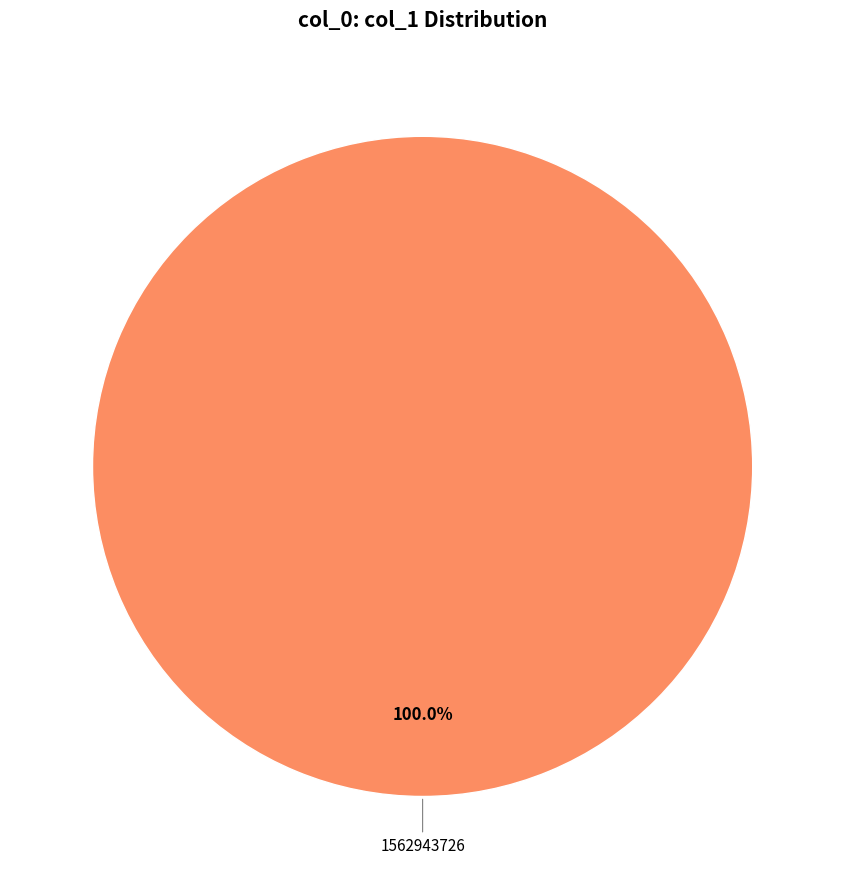

Is there a majority slice in this chart?

Yes